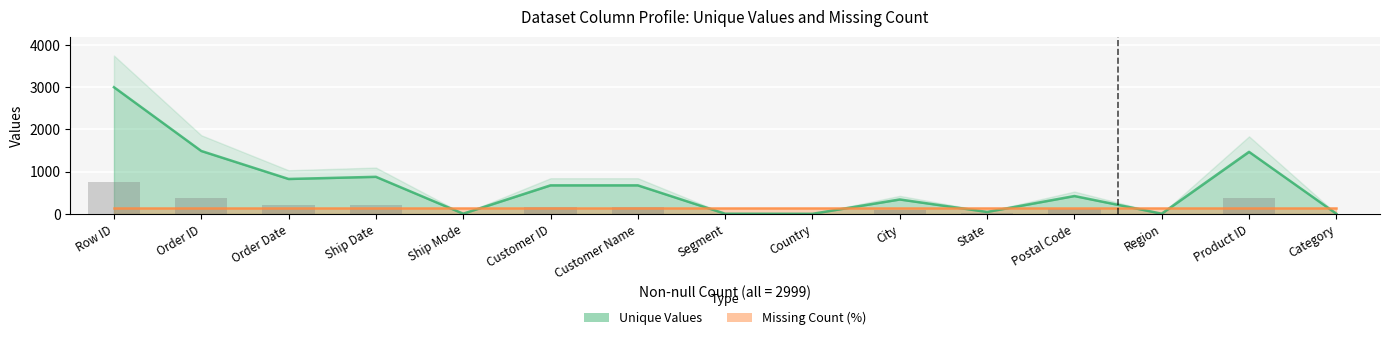

What is the label of the 7th bar from the right?

Country